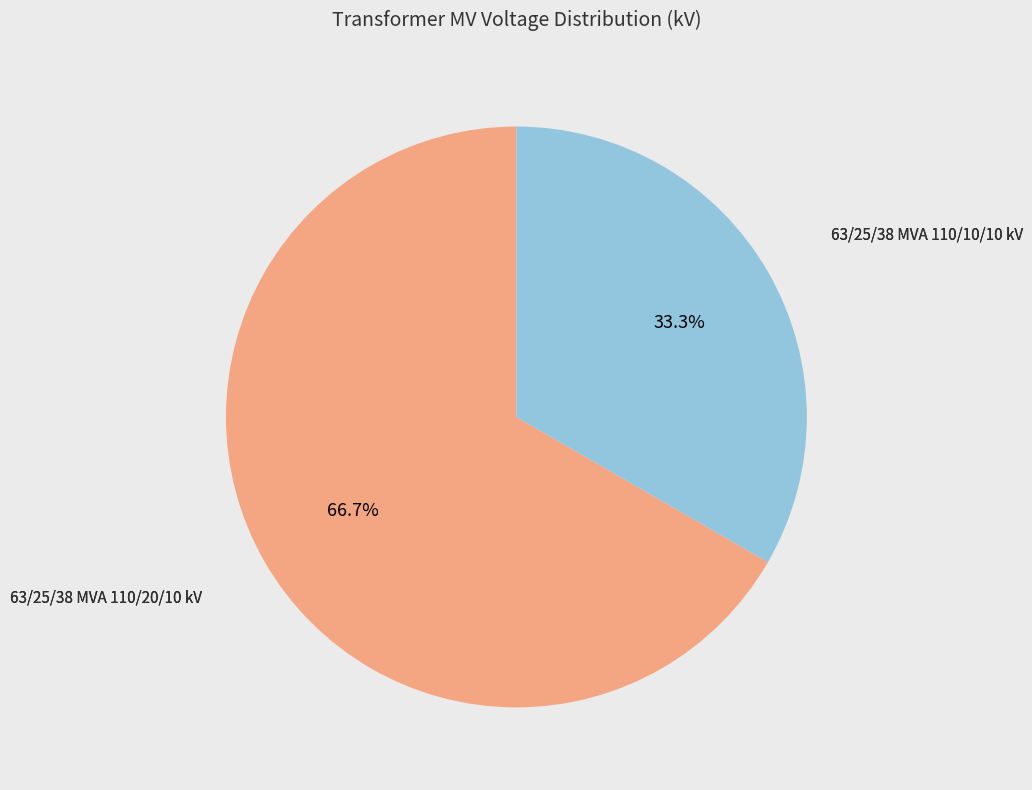

How many segments does this pie chart have?

2